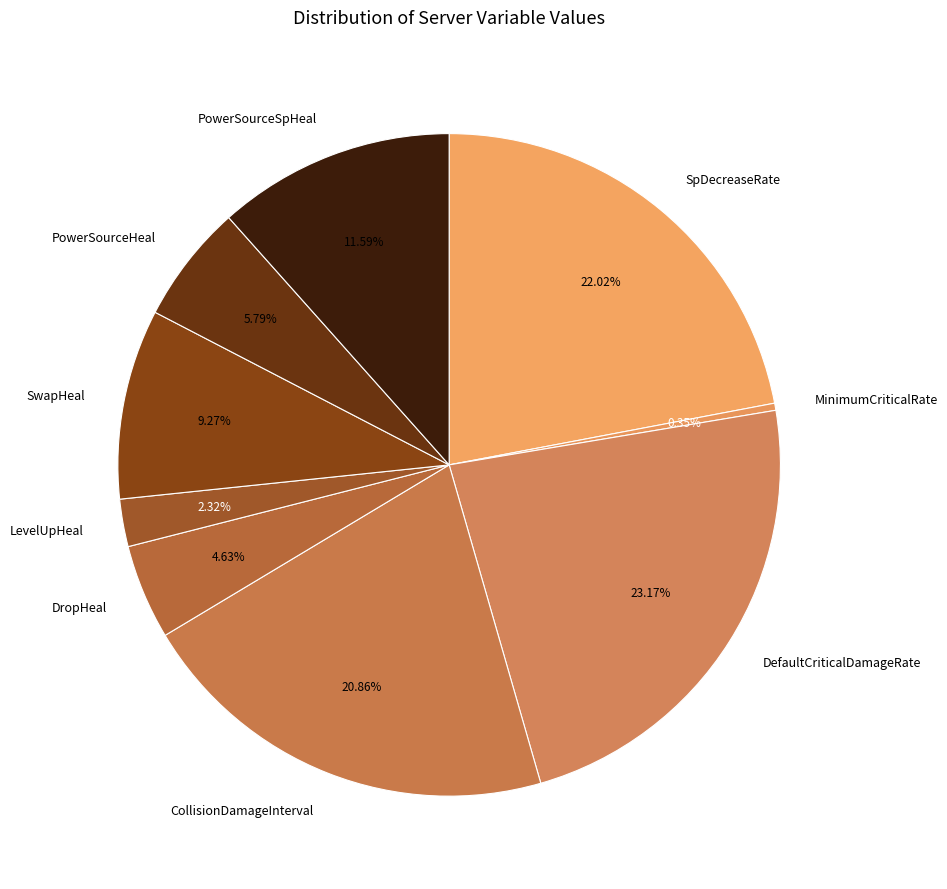

Rank the categories by value from highest to lowest.

DefaultCriticalDamageRate, SpDecreaseRate, CollisionDamageInterval, PowerSourceSpHeal, SwapHeal, PowerSourceHeal, DropHeal, LevelUpHeal, MinimumCriticalRate